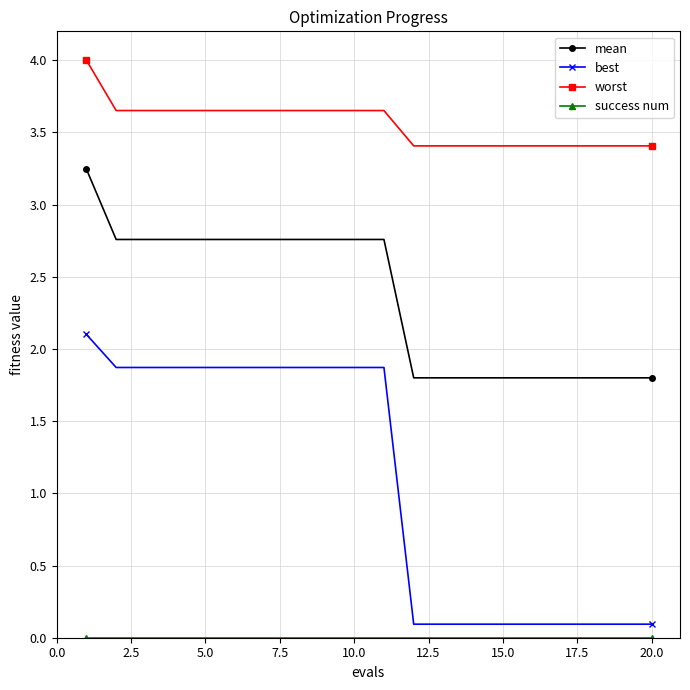

Which series has the widest spread of values?

best